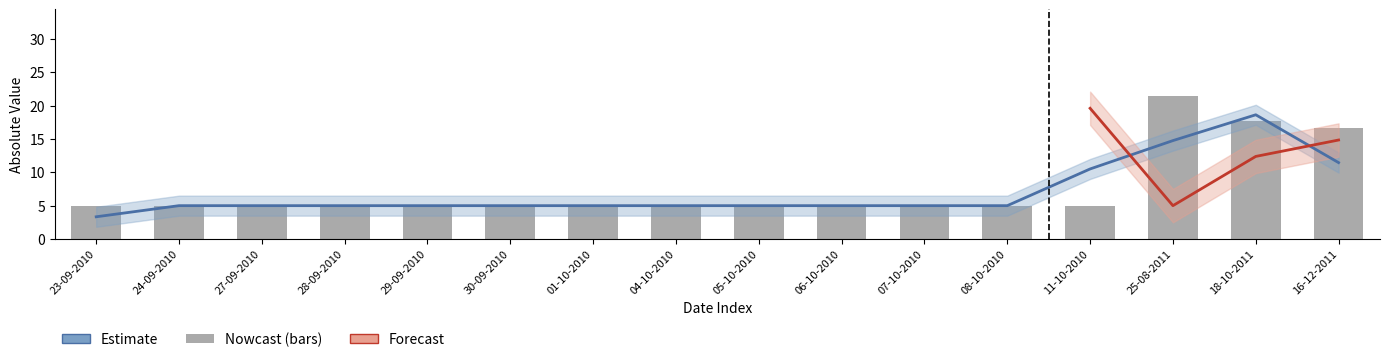

List the labels in order of value, smallest first.

23-09-2010, 24-09-2010, 27-09-2010, 28-09-2010, 29-09-2010, 30-09-2010, 01-10-2010, 04-10-2010, 05-10-2010, 06-10-2010, 07-10-2010, 08-10-2010, 11-10-2010, 16-12-2011, 18-10-2011, 25-08-2011